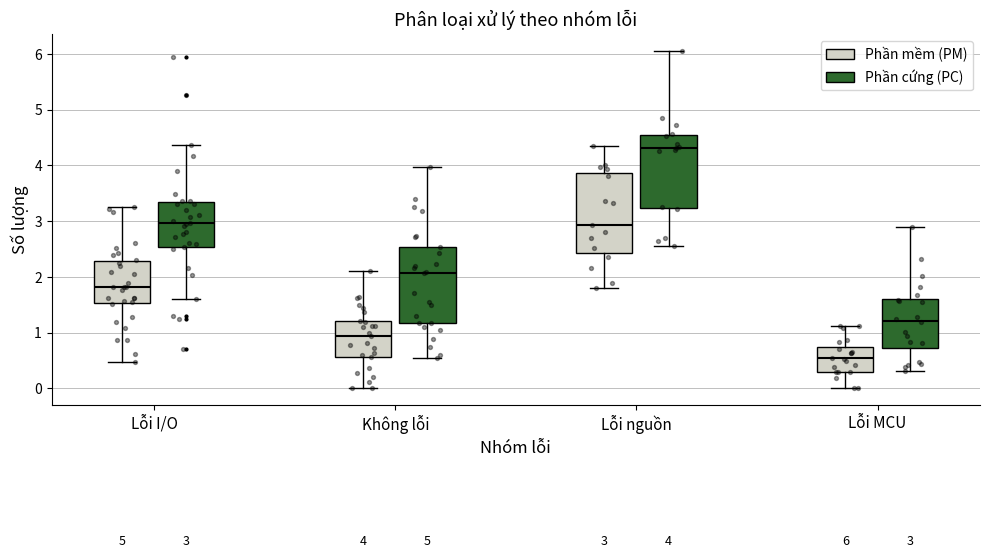

Which box's median line is the lowest?

Lỗi MCU (Phần mềm (PM))